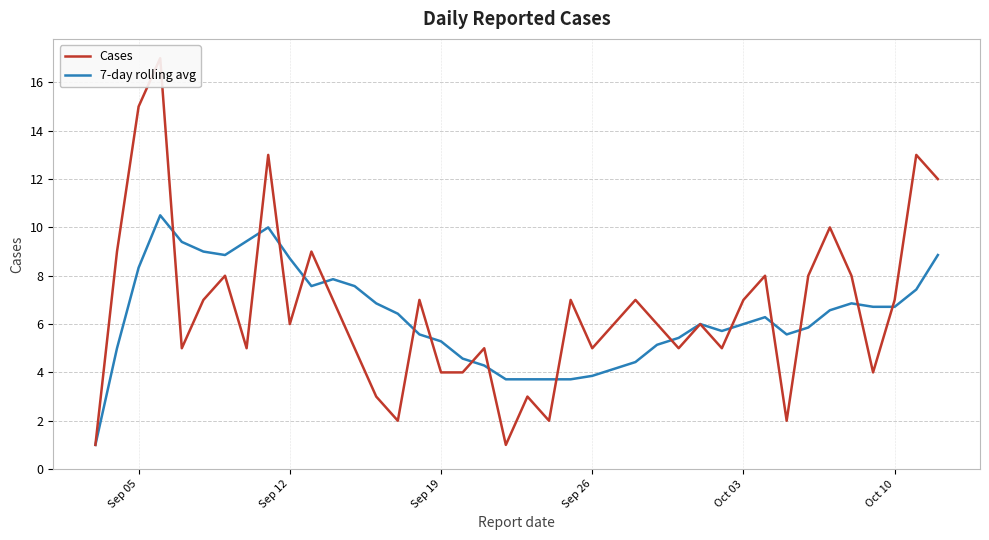

At how many categories does at least one series exceed 2?

39